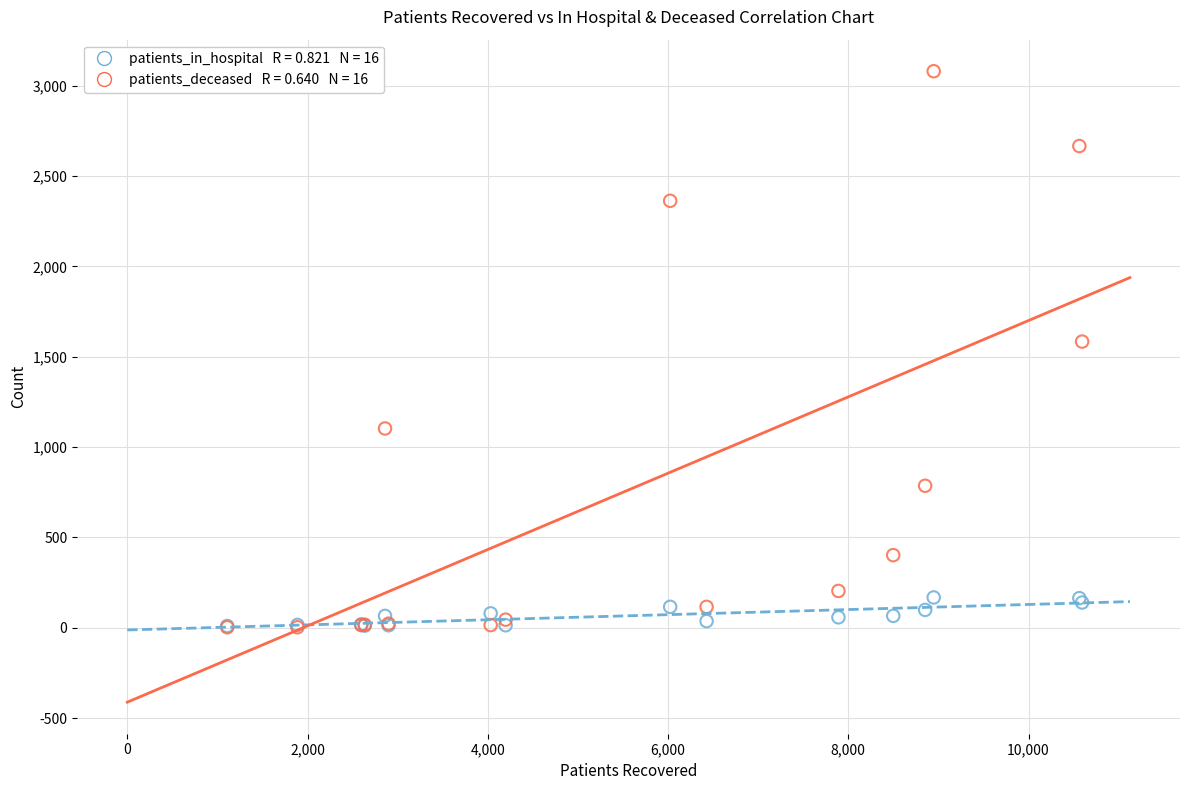

Across all series, what Y value is closest to 1541?

1584